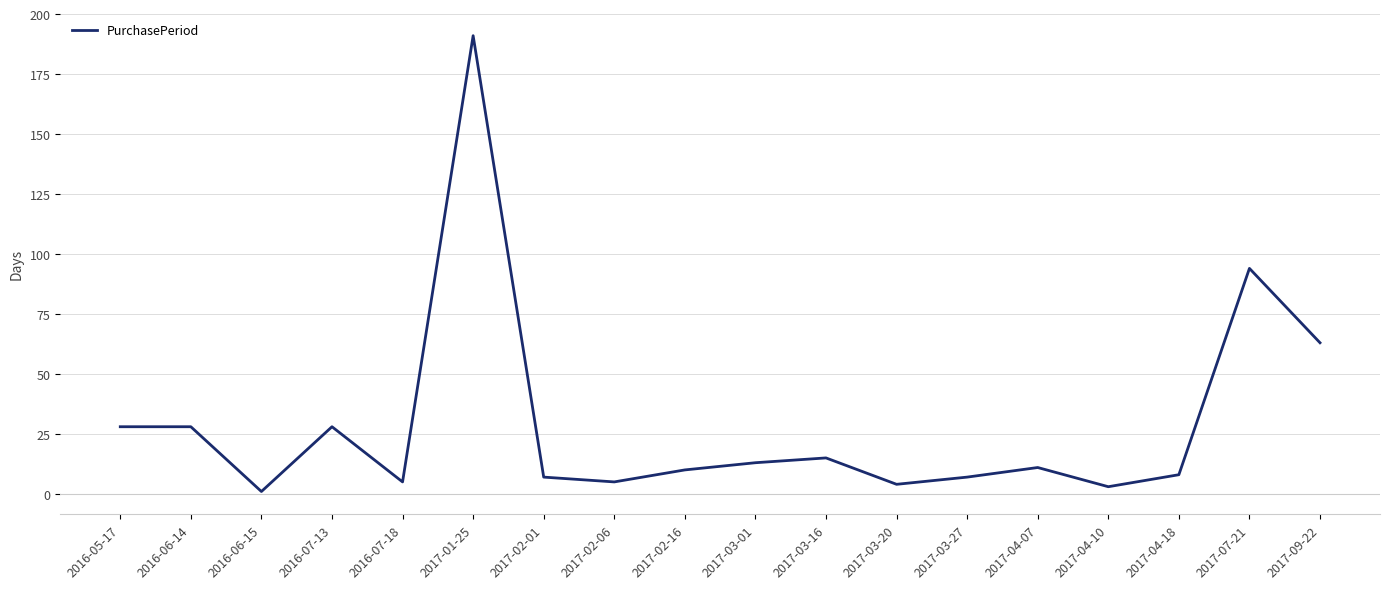

What position from the right is 2017-03-16?

8